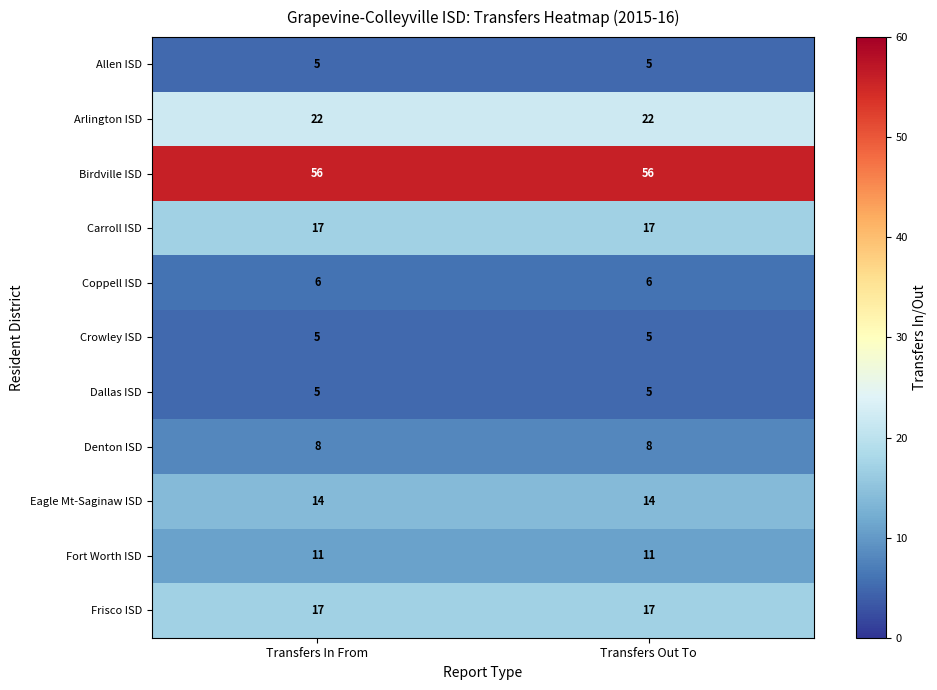

The Frisco ISD series shows 6 at Transfers Out To. True or false?

False